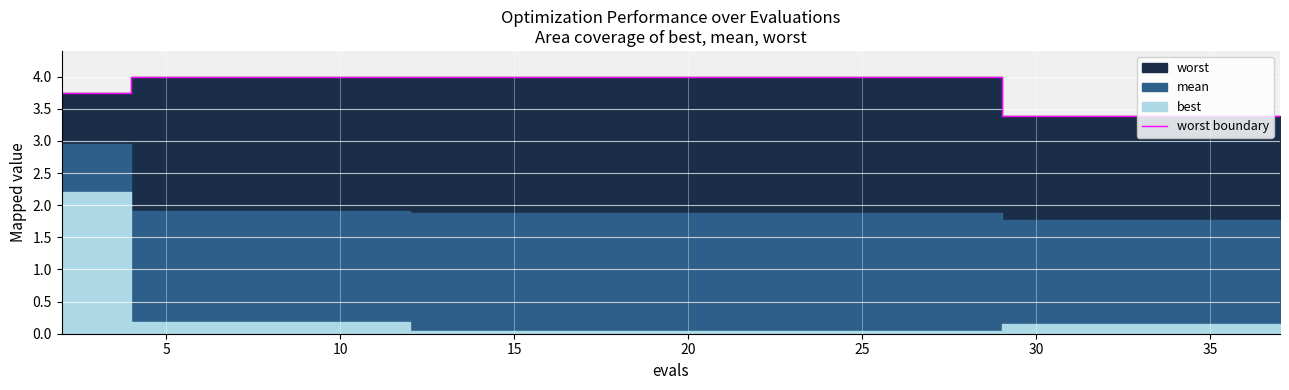

Reading right to left, transcribe all the data shown in this chart.

3.4	3.4	3.4	3.4	3.4	4.0	4.0	4.0	4.0	4.0	4.0	4.0	4.0	4.0	4.0	4.0	4.0	4.0	3.7